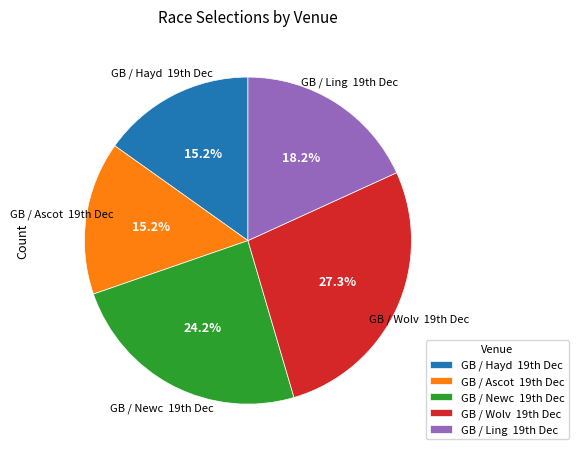

Which slice is the largest?

GB / Wolv 19th Dec